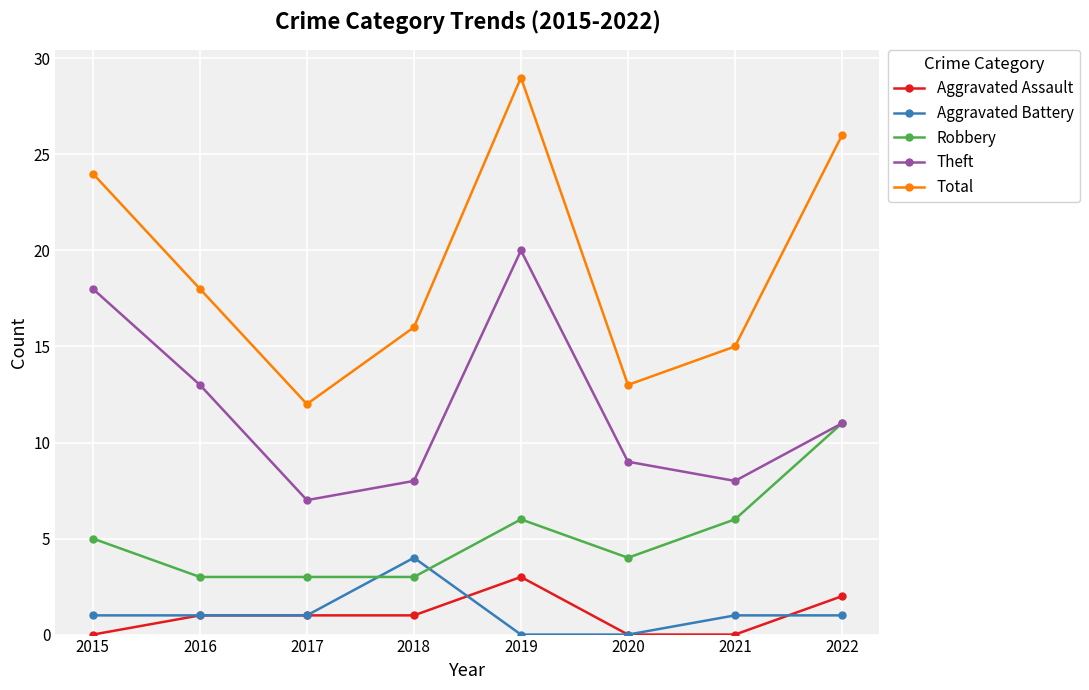

At how many categories does at least one series exceed 6?

8